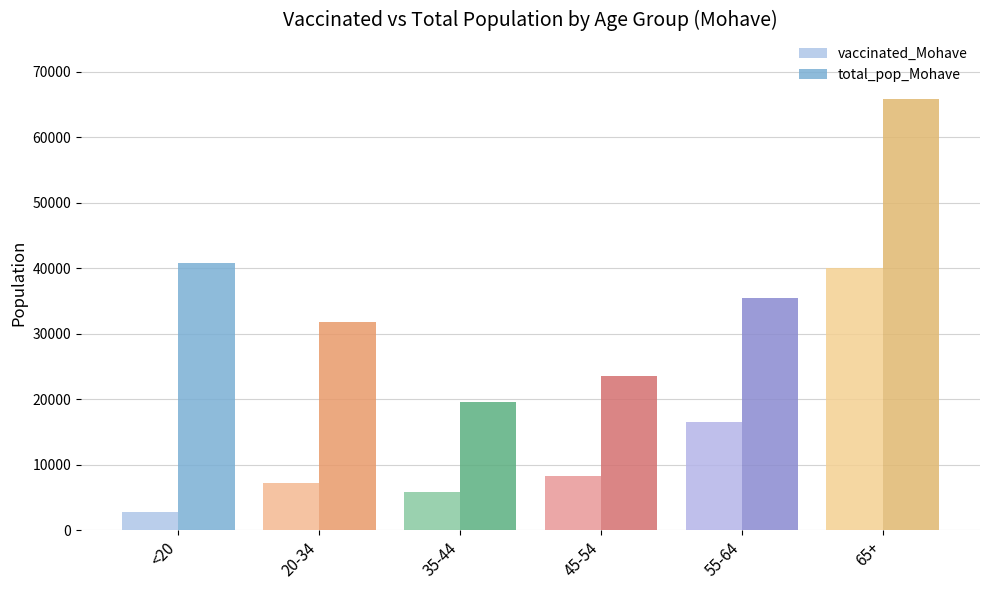

Reading left to right, list all the values displayed in this chart.

vaccinated_Mohave: <20=2865	20-34=7230	35-44=5843	45-54=8251	55-64=16560	65+=40057
total_pop_Mohave: <20=40777	20-34=31783	35-44=19550	45-54=23629	55-64=35466	65+=65780